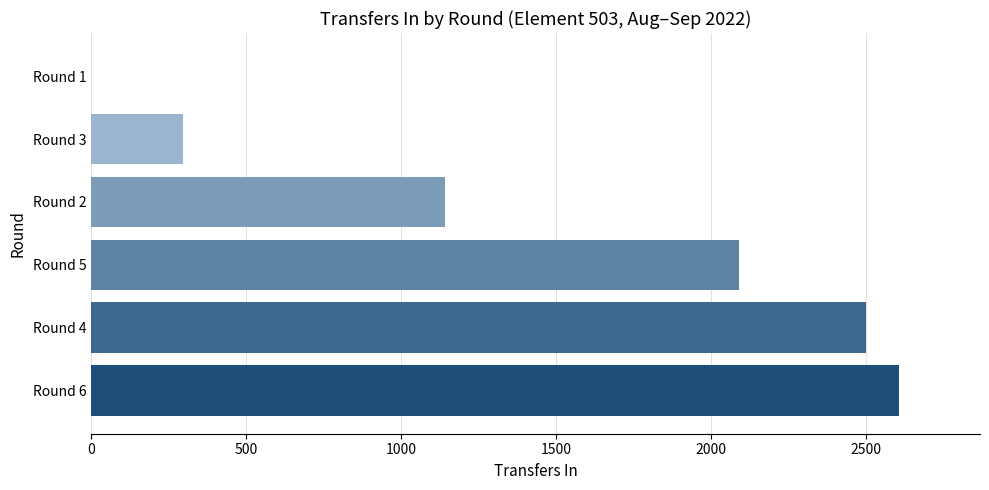

What is the change in value from Round 5 to Round 1?

-2089